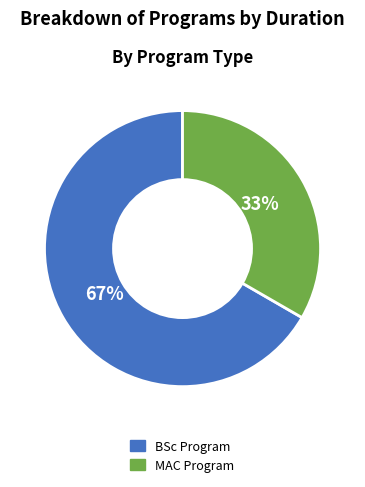

Which slice is the smallest?

MAC Program